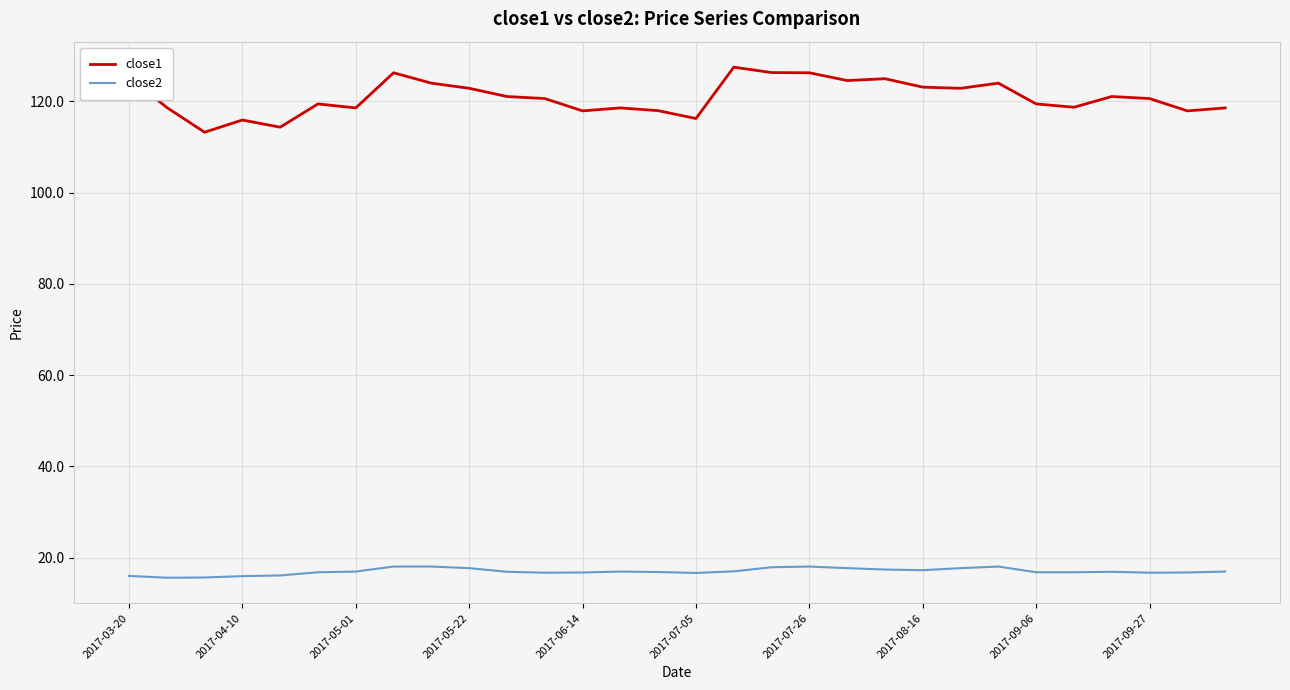

True or false: close2 and close1 intersect in this chart.

False